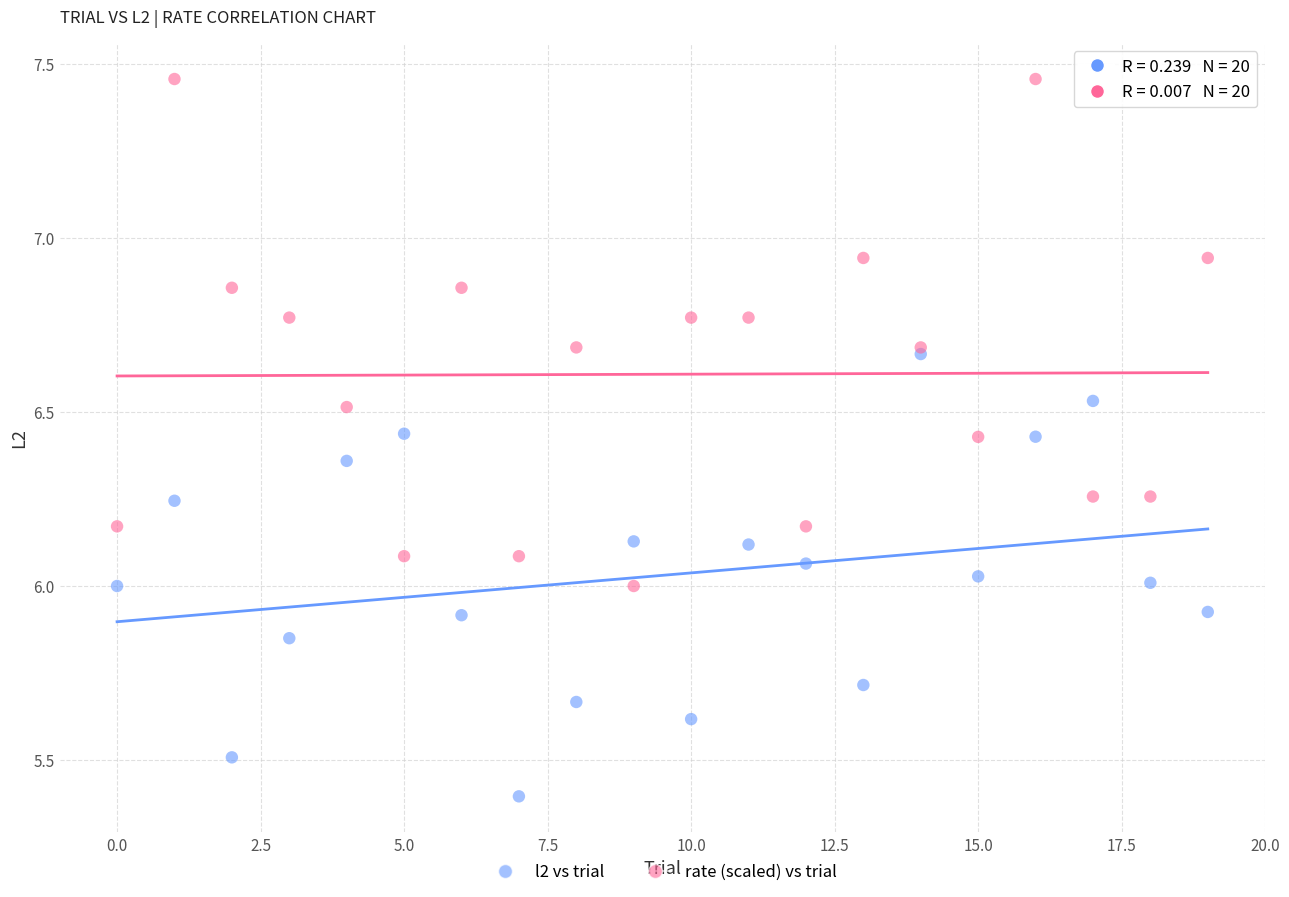

What are all the series names shown in the legend?

l2 vs trial, rate (scaled) vs trial